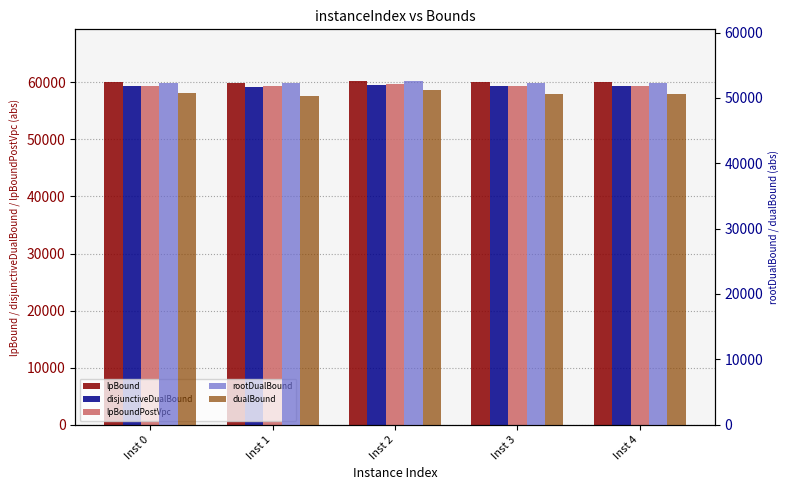

What is the sum of all lpBoundPostVpc values?

297195.4